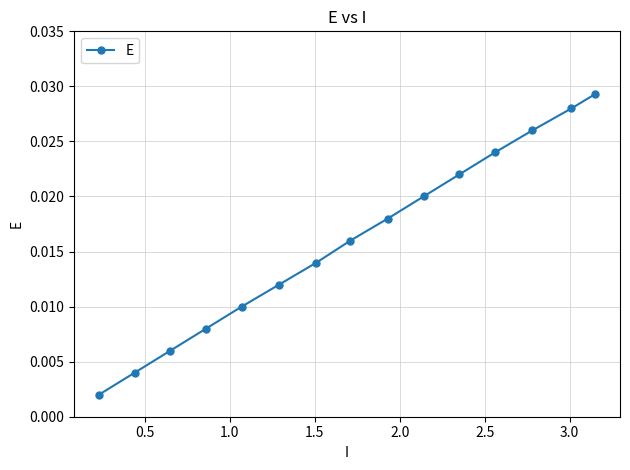

True or false: the data has more than 1 interior local peaks.

False